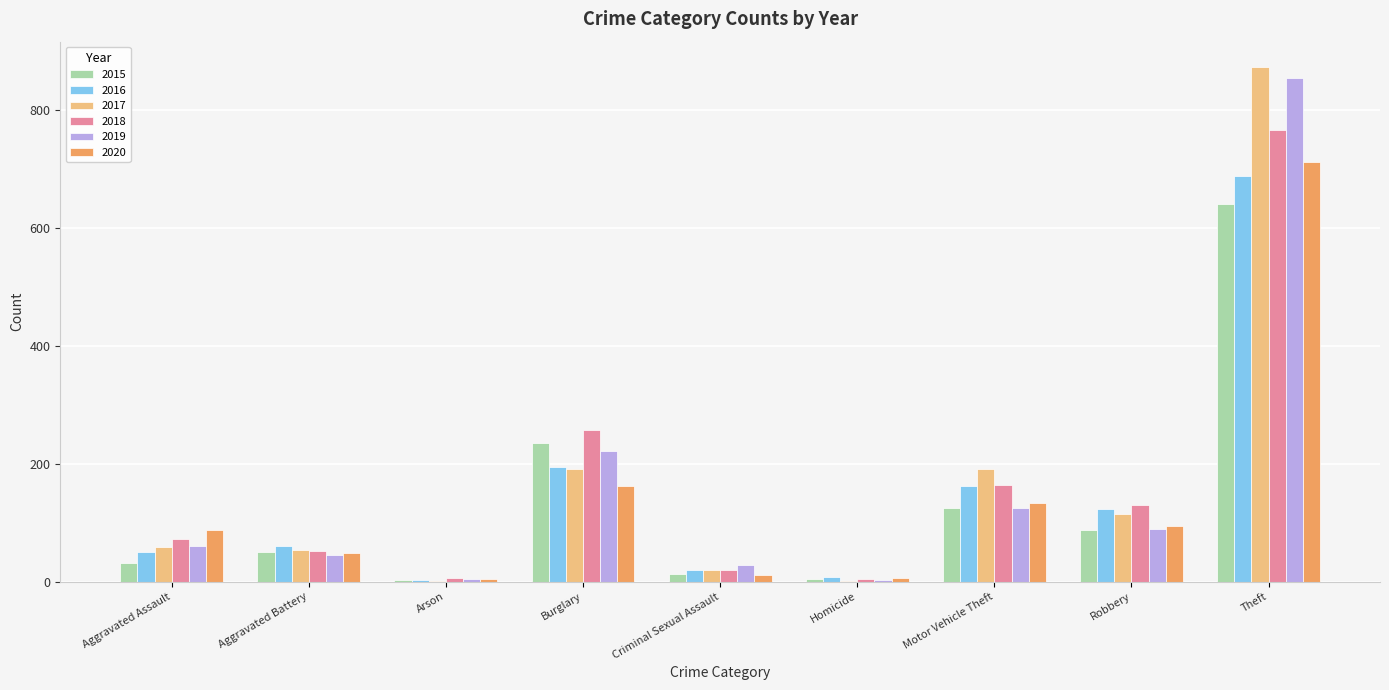

What is the highest value of the 2019 series?

855